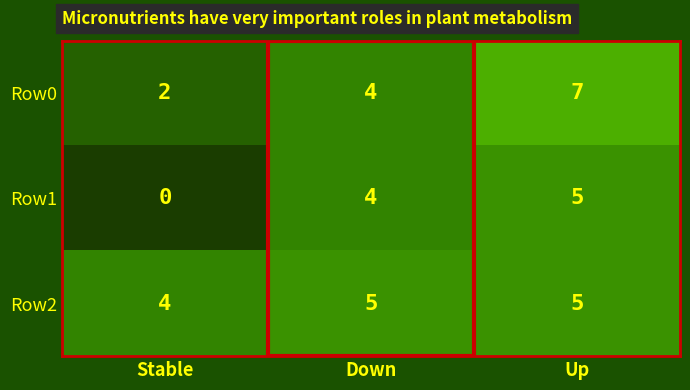

What is the total value across all series at Down?

13